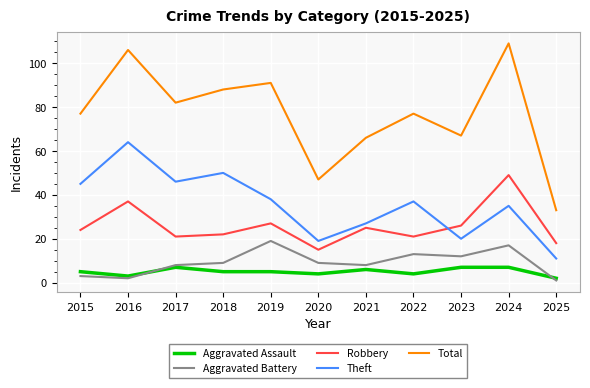

Reading right to left, list all the values displayed in this chart.

Aggravated Assault: 2	7	7	4	6	4	5	5	7	3	5
Aggravated Battery: 1	17	12	13	8	9	19	9	8	2	3
Robbery: 18	49	26	21	25	15	27	22	21	37	24
Theft: 11	35	20	37	27	19	38	50	46	64	45
Total: 33	109	67	77	66	47	91	88	82	106	77